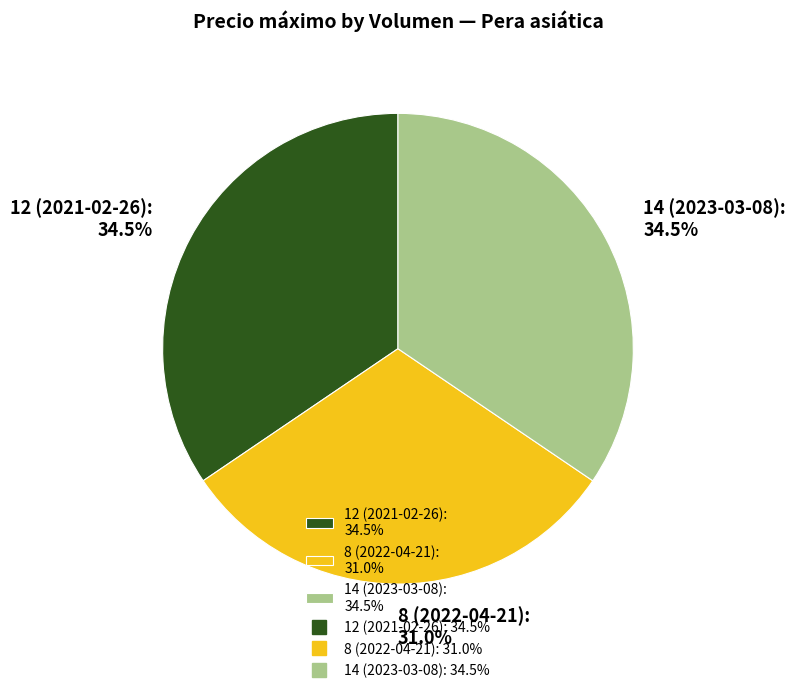

Between 8 (2022-04-21): 31.0% and 12 (2021-02-26): 34.5%, which is larger?

12 (2021-02-26): 34.5%